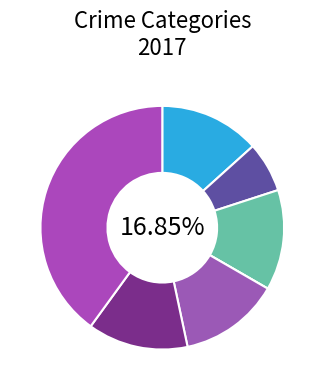

What percentage is the Burglary slice, to the nearest percent?

13%